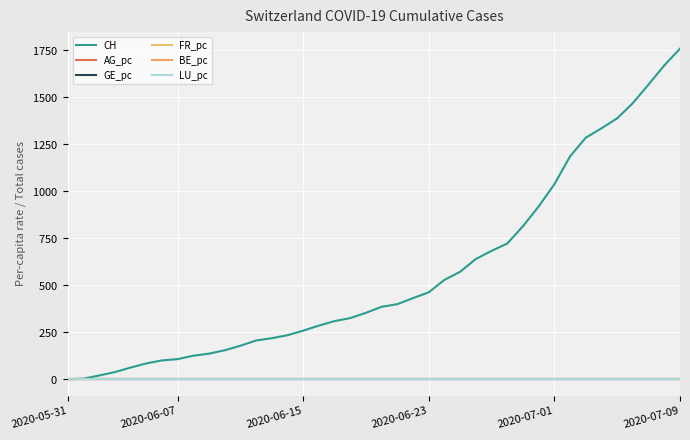

Is this an area chart (filled region under the line)?

No